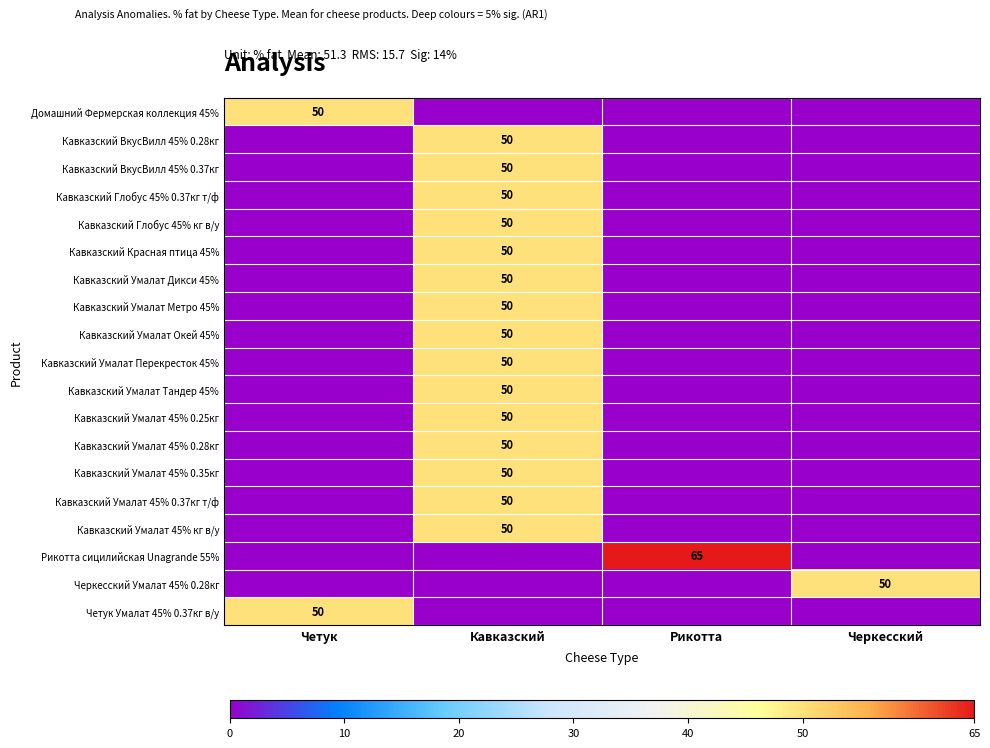

Is it true that Рикотта сицилийская Unagrande 55% equals 97 at Рикотта?

False